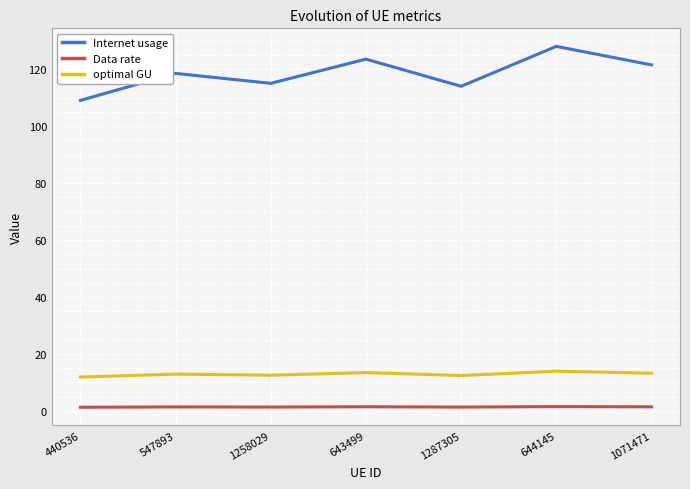

Which series has the largest total across all categories?

Internet usage